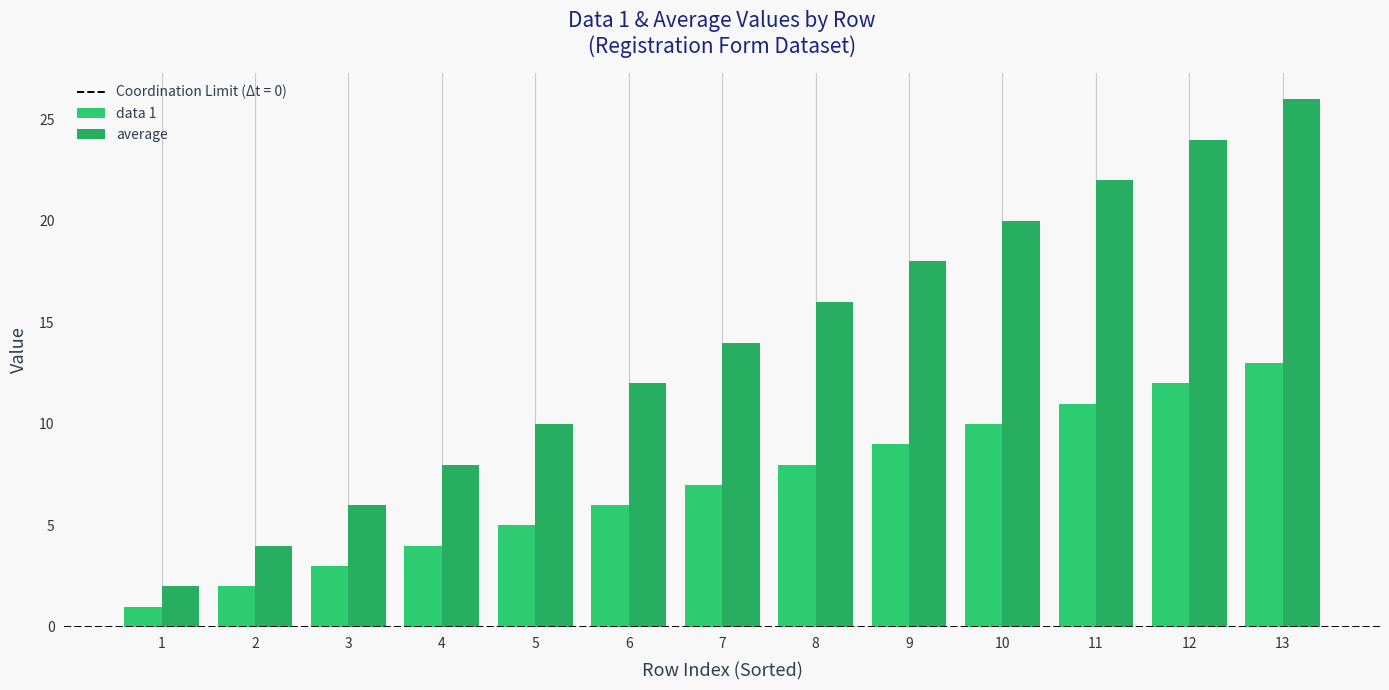

How many groups of bars are there?

13